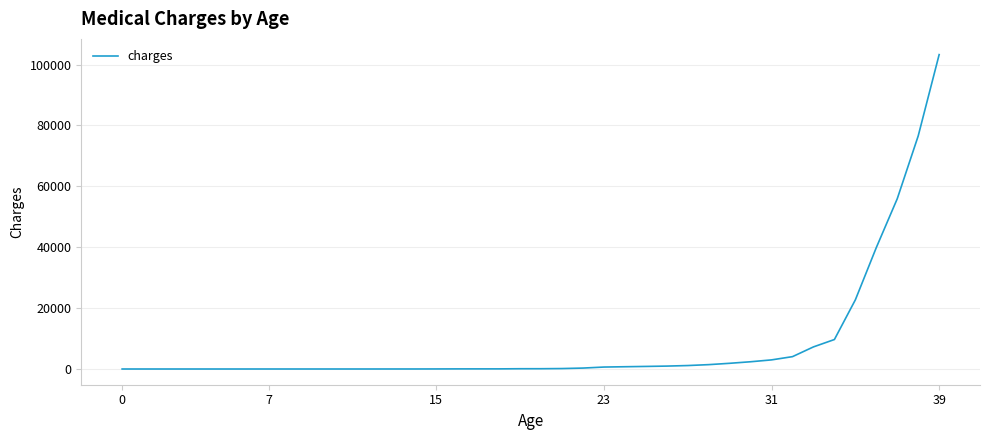

What is the minimum value shown in the chart?

1.0